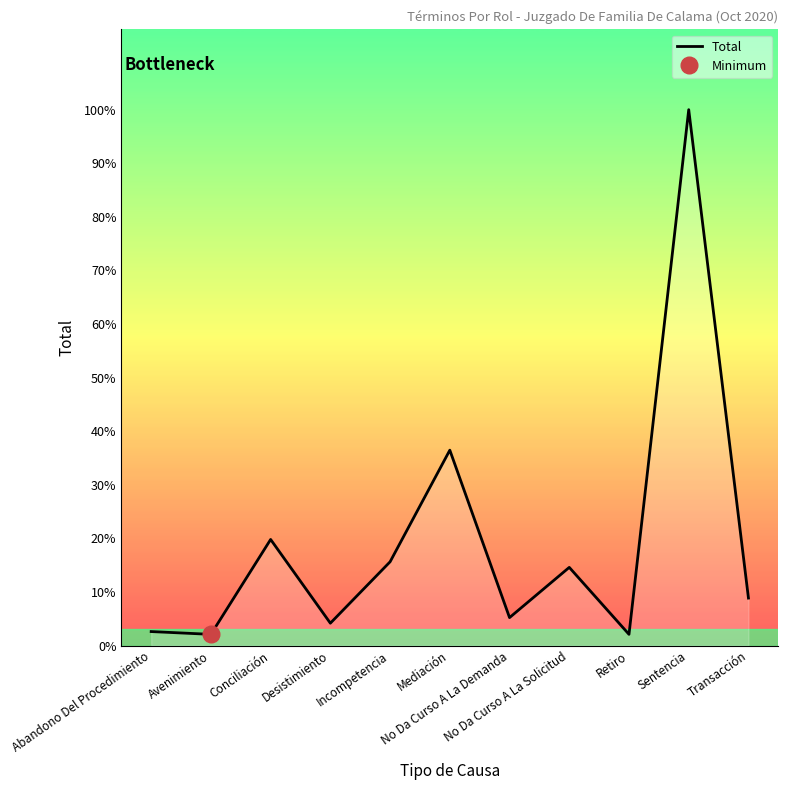

The chart shows a value of 4 at Transacción. True or false?

False